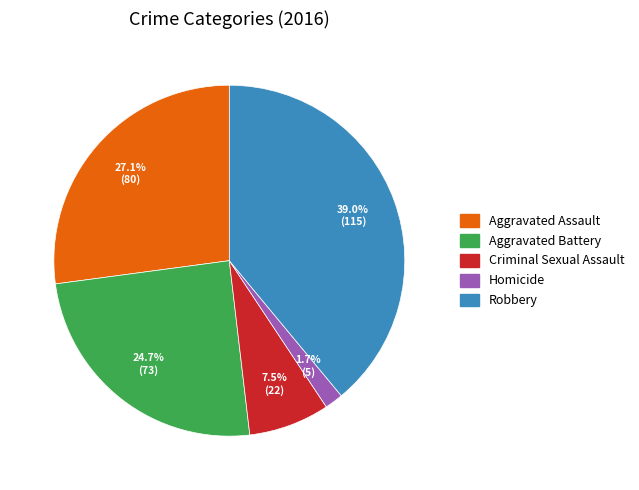

Is there any slice that represents more than half of the pie?

No